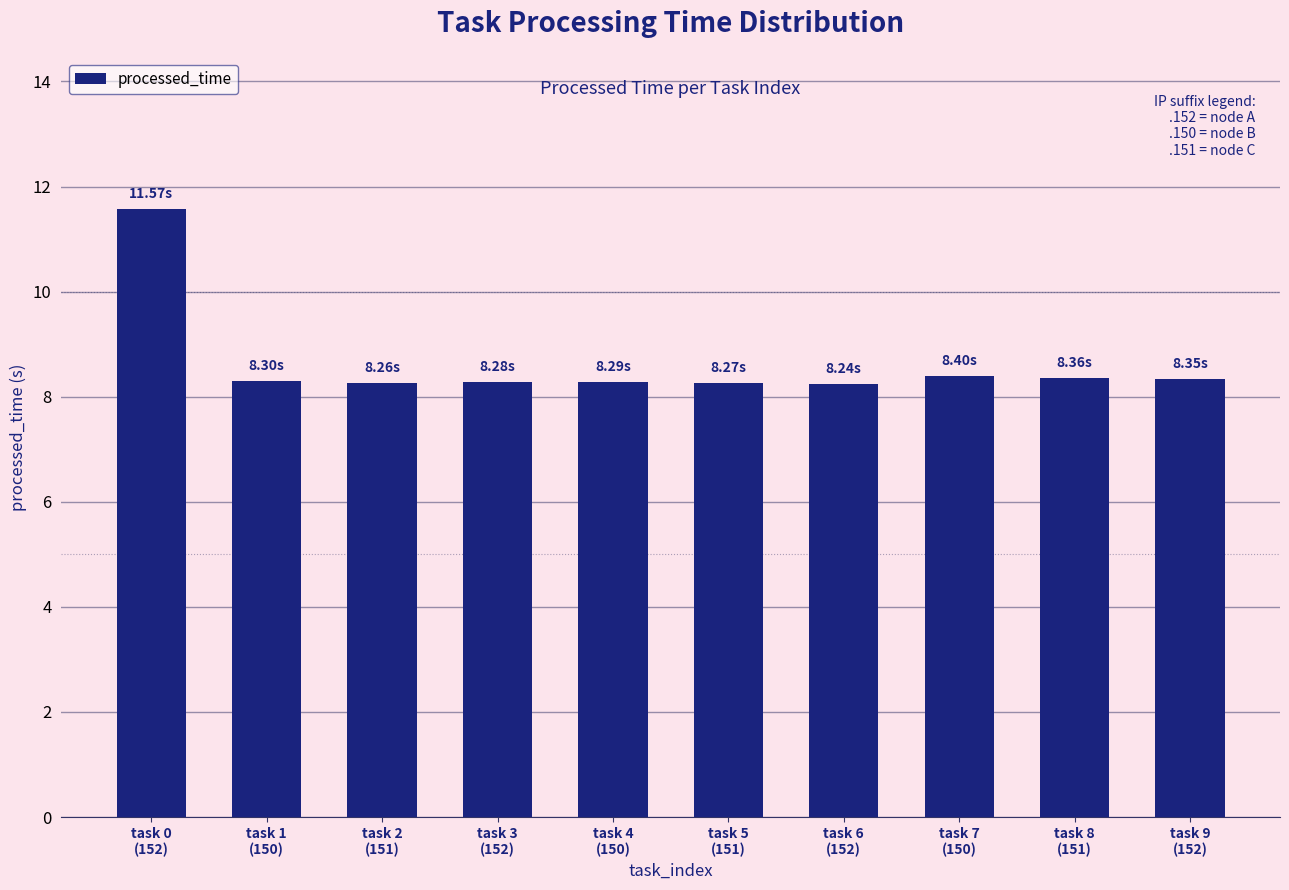

What is the difference between the maximum and minimum values?

3.3